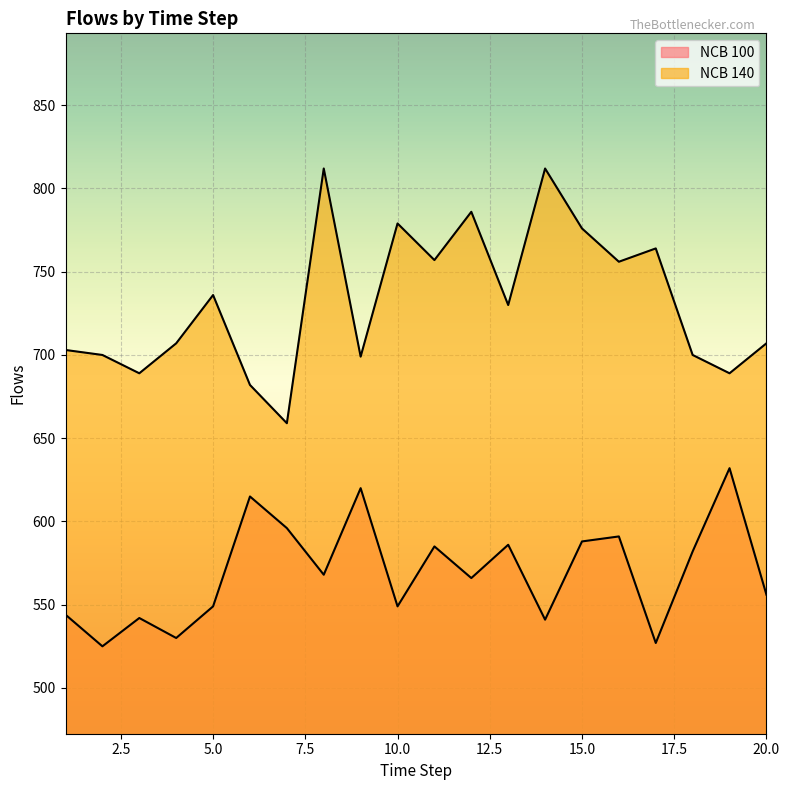

At how many categories does at least one series exceed 556?

20